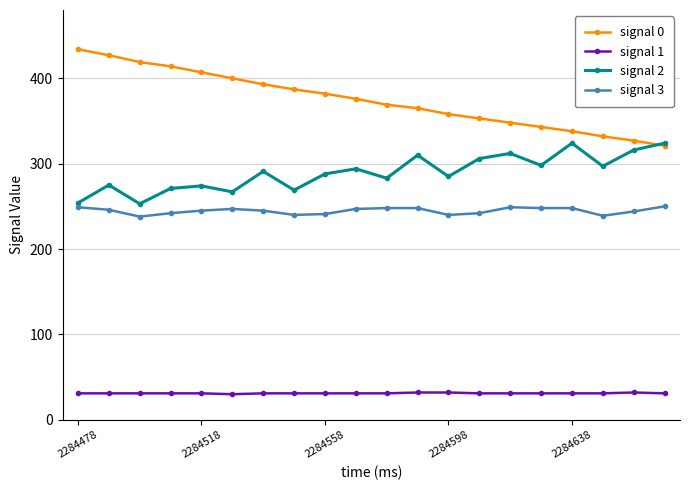

True or false: signal 2 has more than 2 interior local peaks.

True